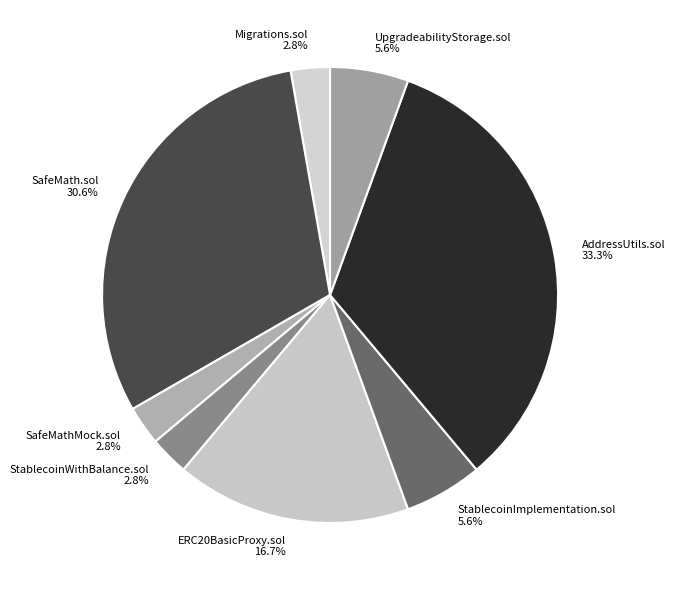

Combined, do SafeMathMock.sol and AddressUtils.sol account for over 50%?

No